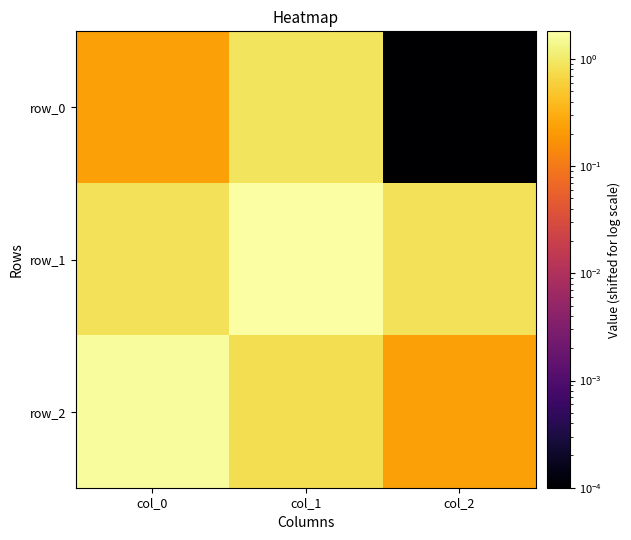

What is the total value across all series at col_0?

2.7